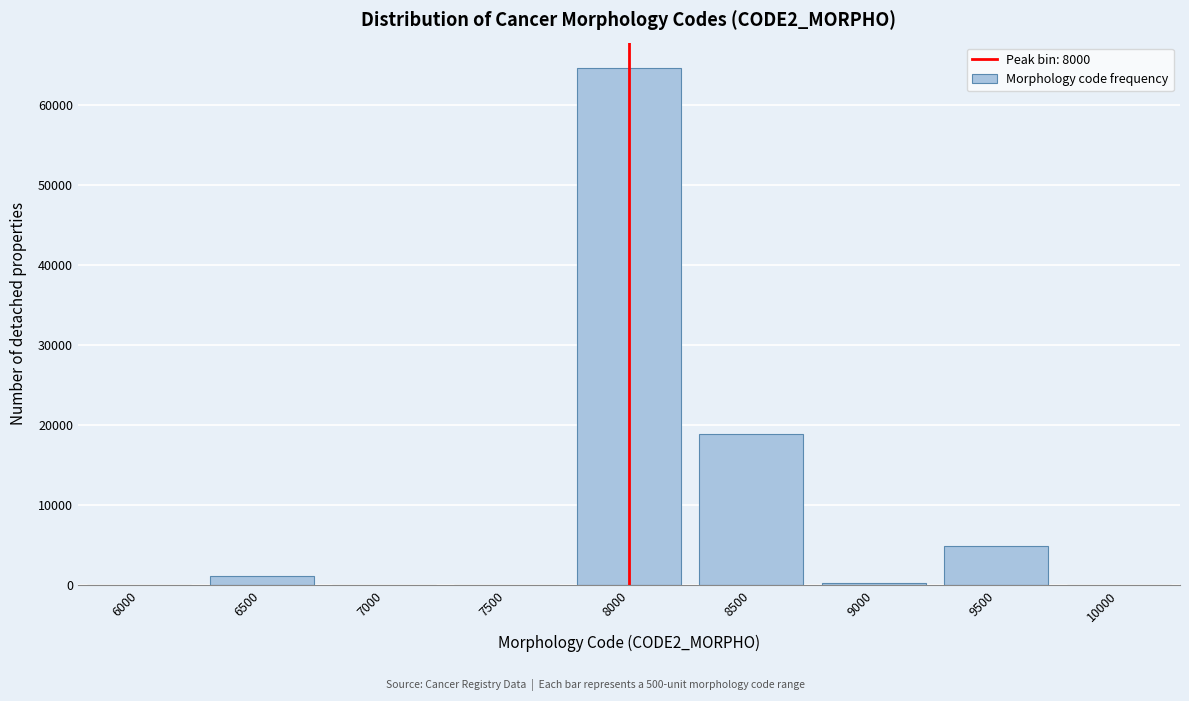

At which label is the value closest to 32307?

8500